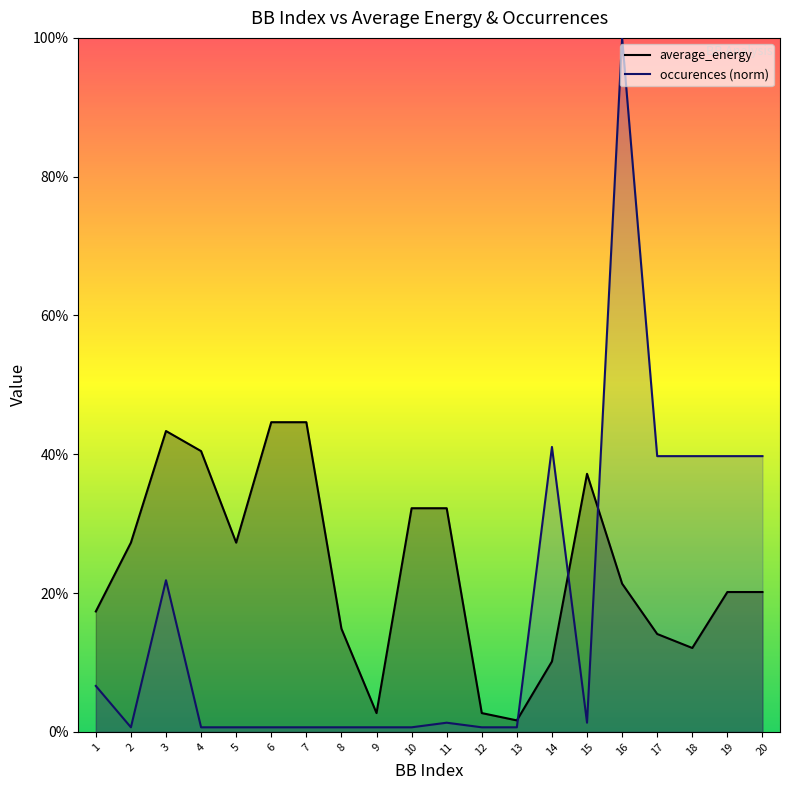

Which series has the largest total across all categories?

average_energy